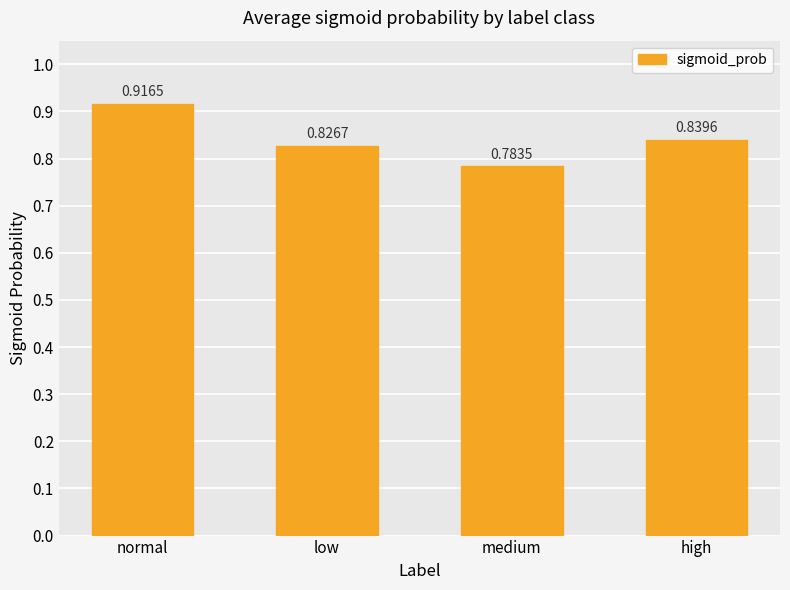

Which category has the highest value across all series?

normal